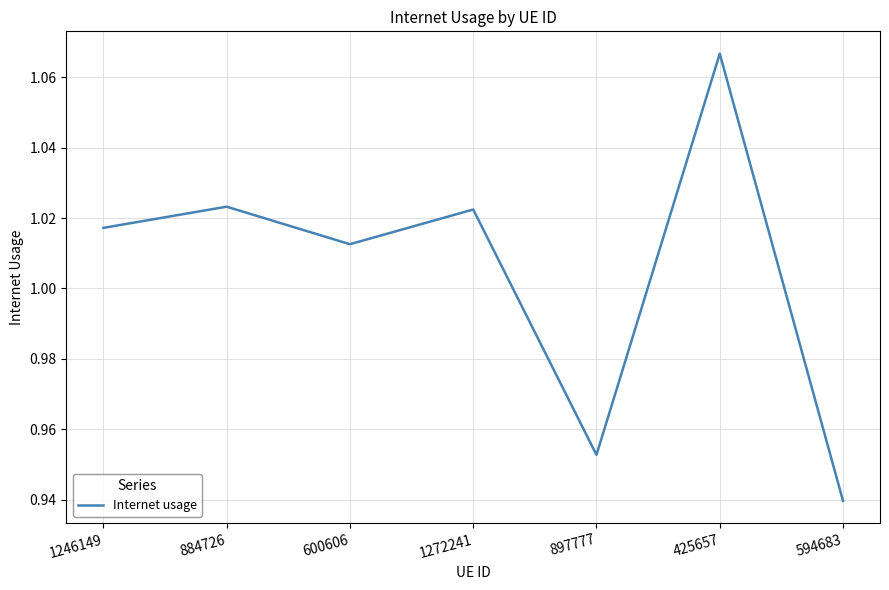

What is the sum of the values at 425657 and 600606?

2.1